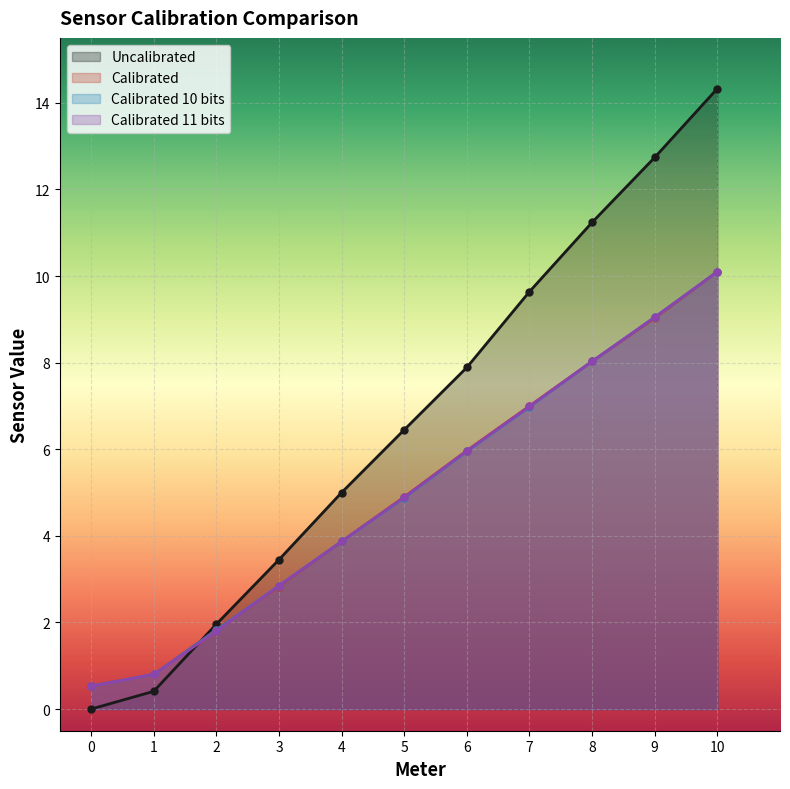

What is the value of the Uncalibrated point at the 8th from the left?

9.6